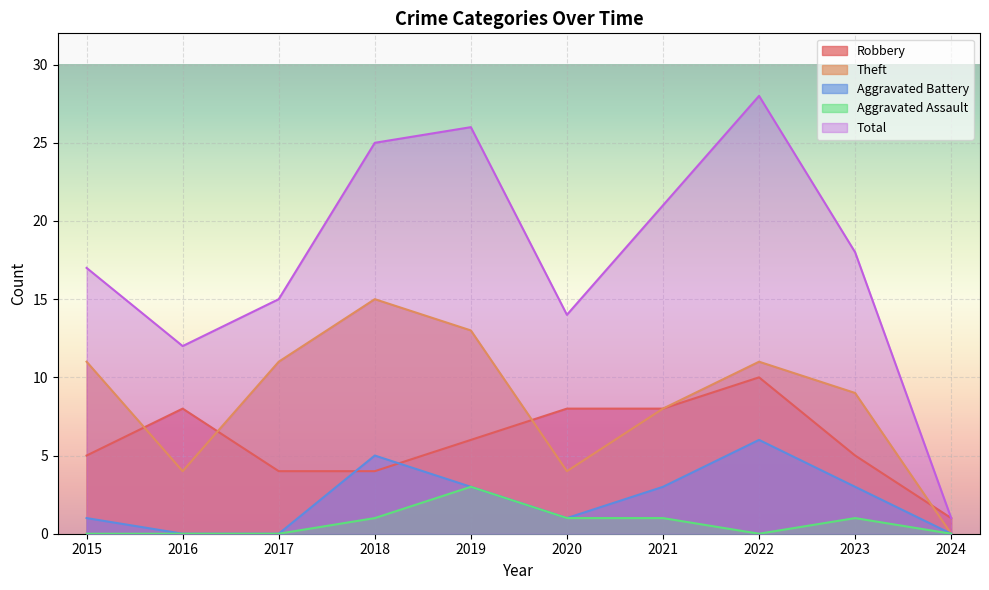

Between 2019 and 2024, which is larger?

2019